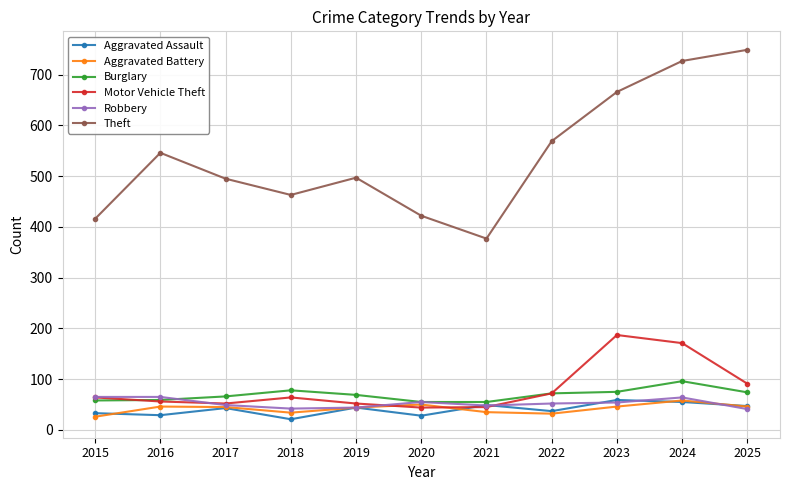

True or false: Aggravated Assault has a value of 47 at 2025.

True